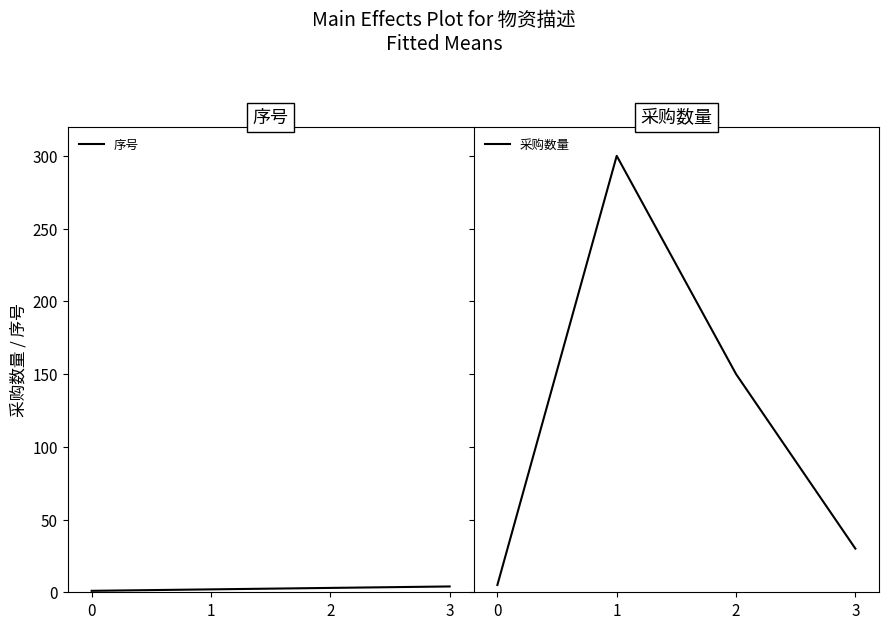

At which category is the sum across all series the highest?

1